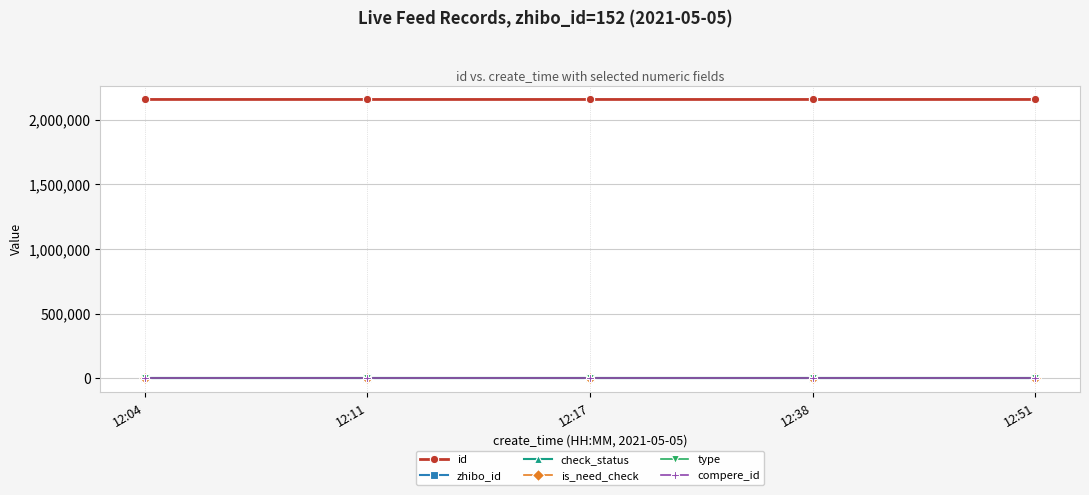

Is this an area chart (filled region under the line)?

No